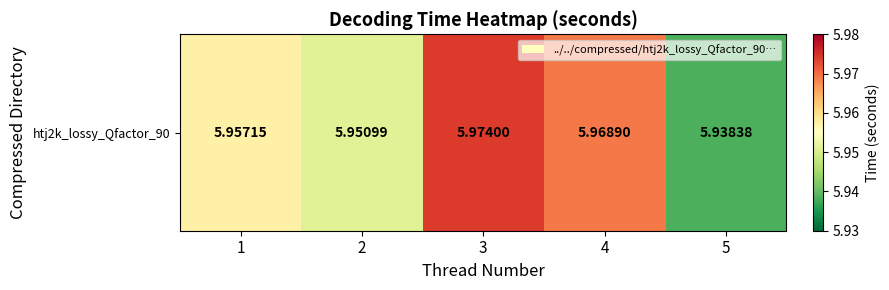

Is it true that the value at 3 is 2.3?

False